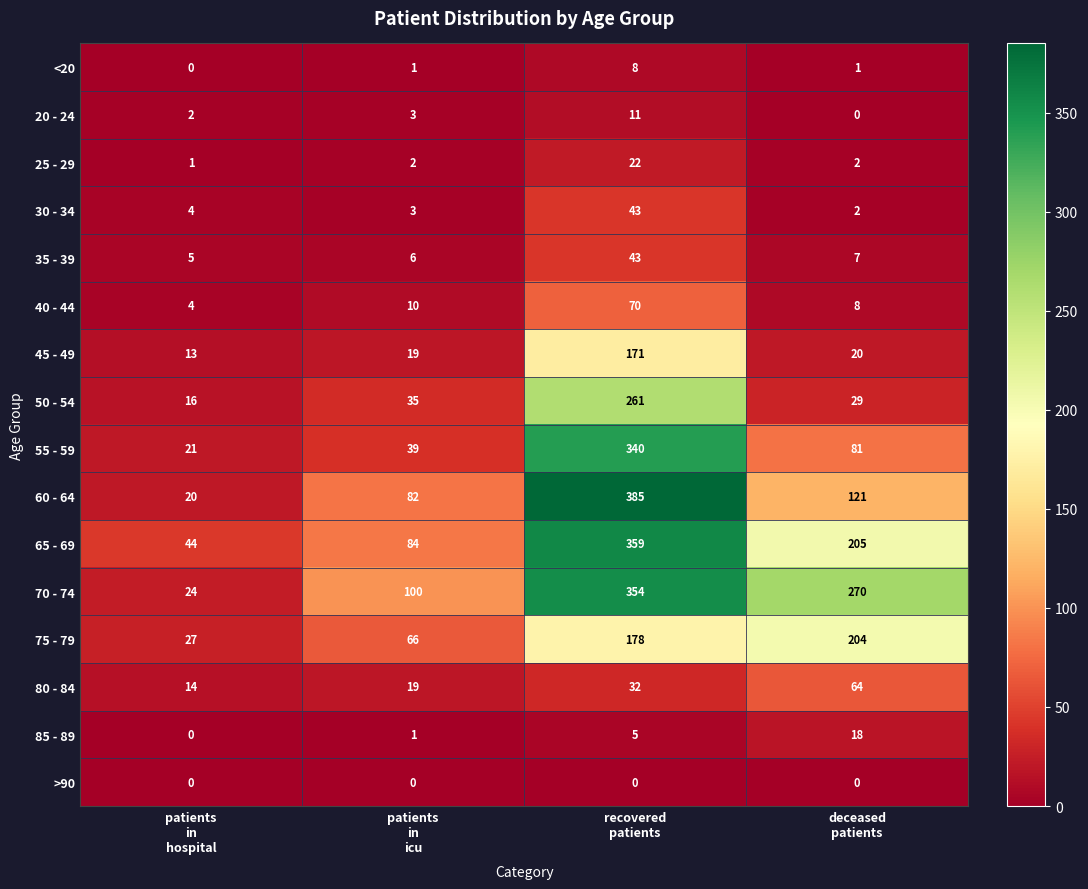

Which series has the largest total across all categories?

70 - 74